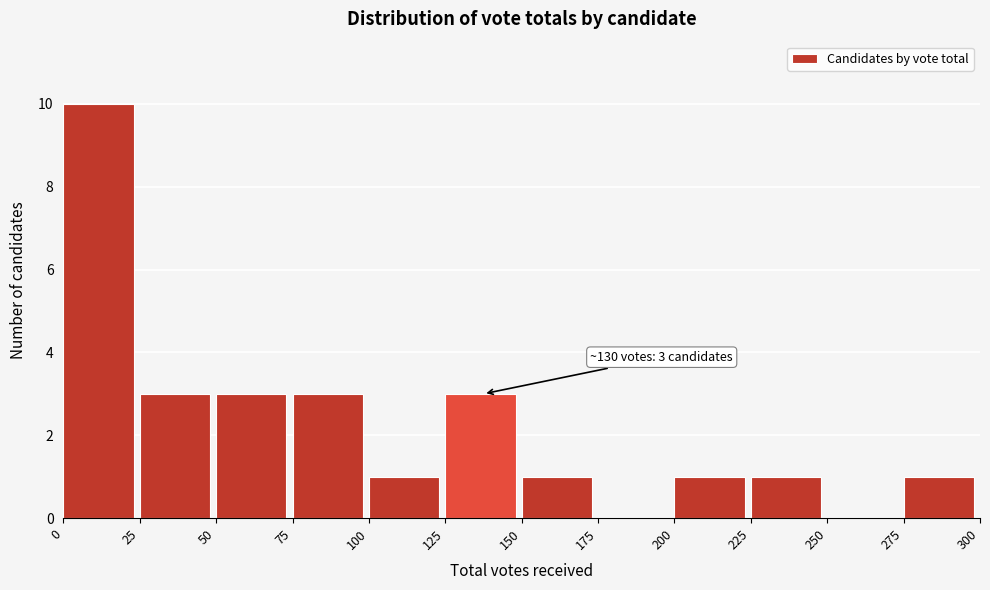

Which range on the x-axis has the tallest bar?

0 to 25